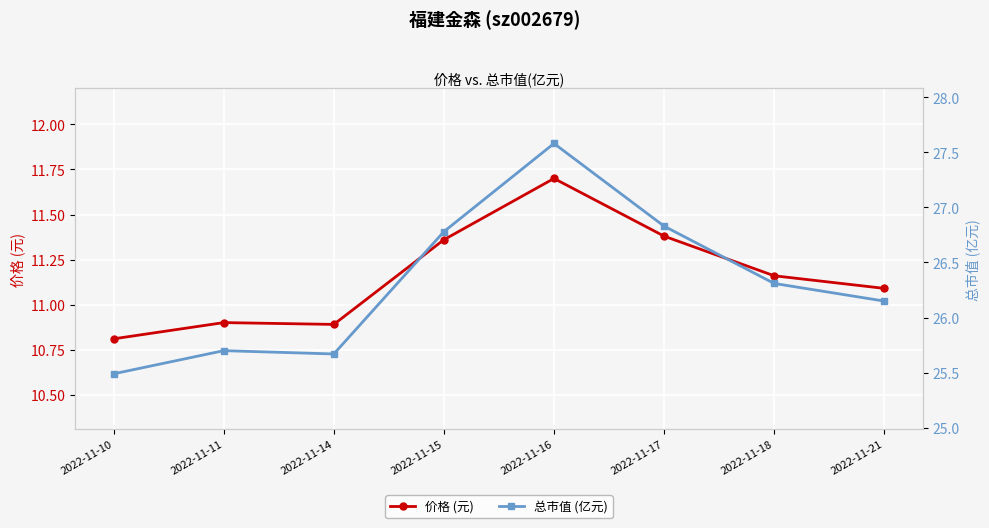

Is it true that 总市值 (亿元) equals 7.8 at 2022-11-11?

False